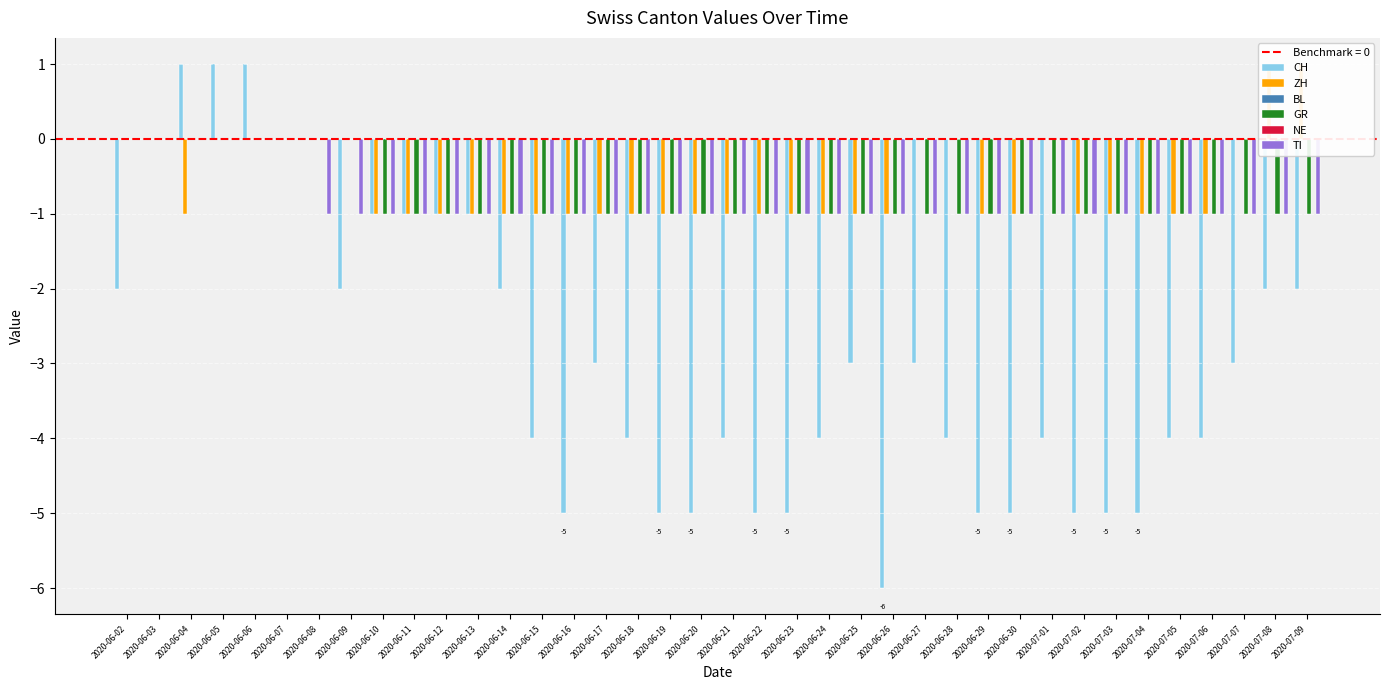

What are all the series names shown in the legend?

CH, ZH, BL, GR, NE, TI